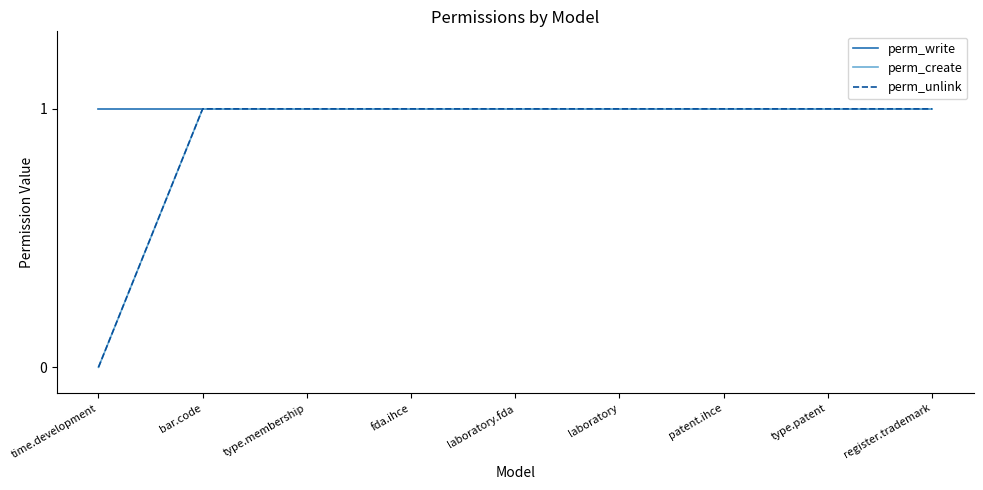

Reading left to right, what are all the values shown in this chart?

perm_write: time.development=1	bar.code=1	type.membership=1	fda.ihce=1	laboratory.fda=1	laboratory=1	patent.ihce=1	type.patent=1	register.trademark=1
perm_create: time.development=0	bar.code=1	type.membership=1	fda.ihce=1	laboratory.fda=1	laboratory=1	patent.ihce=1	type.patent=1	register.trademark=1
perm_unlink: time.development=0	bar.code=1	type.membership=1	fda.ihce=1	laboratory.fda=1	laboratory=1	patent.ihce=1	type.patent=1	register.trademark=1